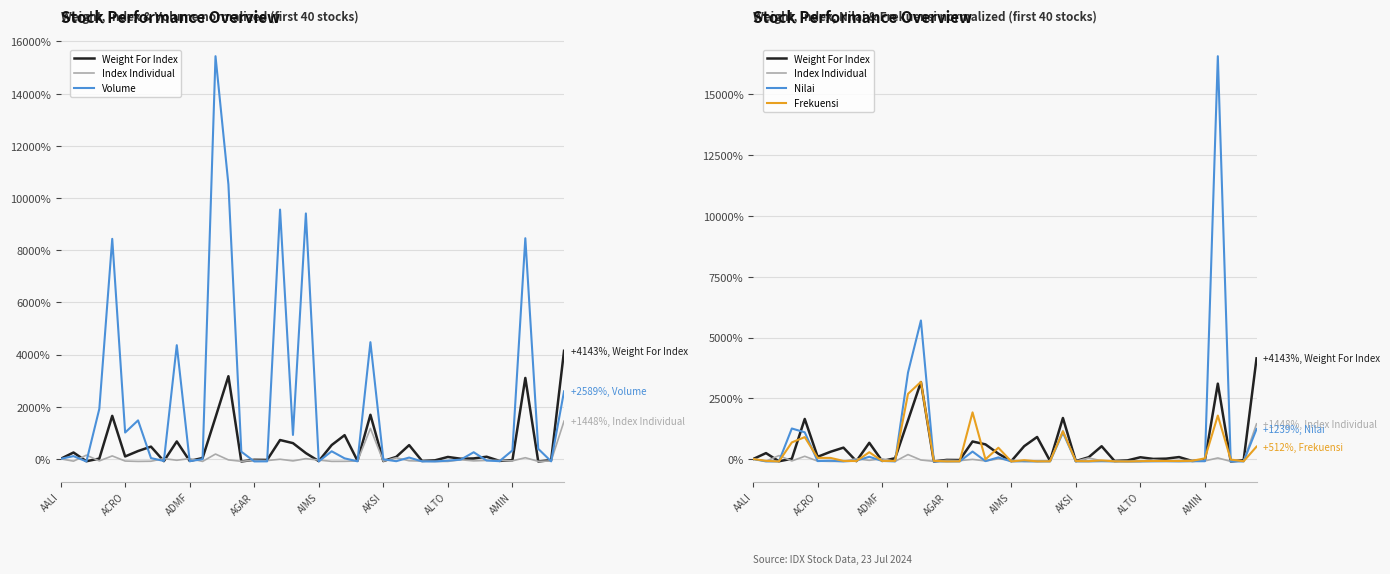

How many data points does each series have?

40